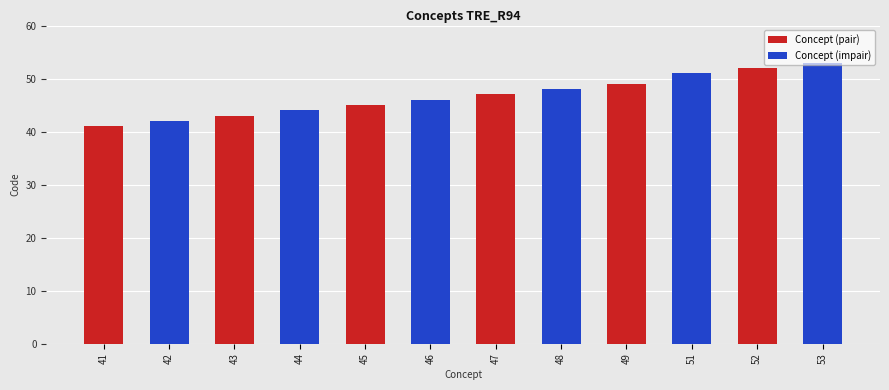

What are all the series names shown in the legend?

Concept (pair), Concept (impair)